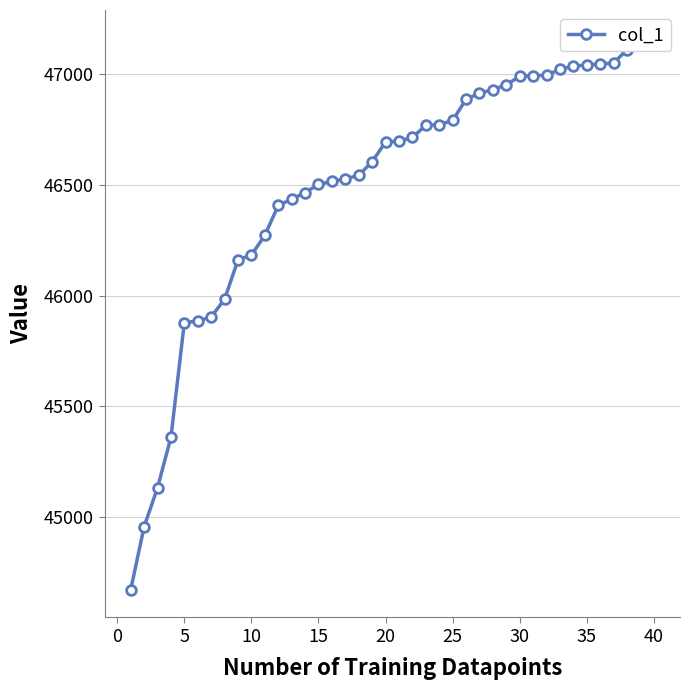

What is the difference between the maximum and minimum values?

2494